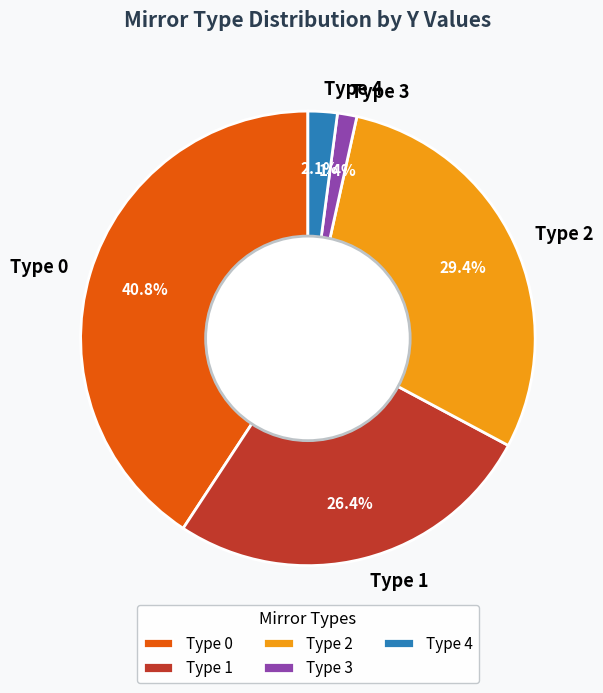

How many segments does this pie chart have?

5